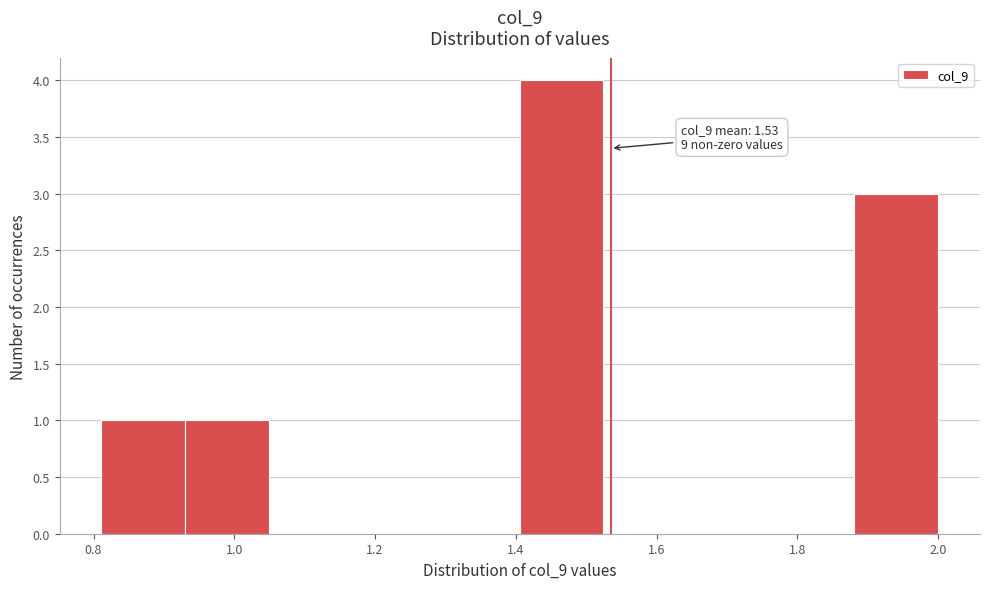

Which range on the x-axis has the tallest bar?

1.40 to 1.52